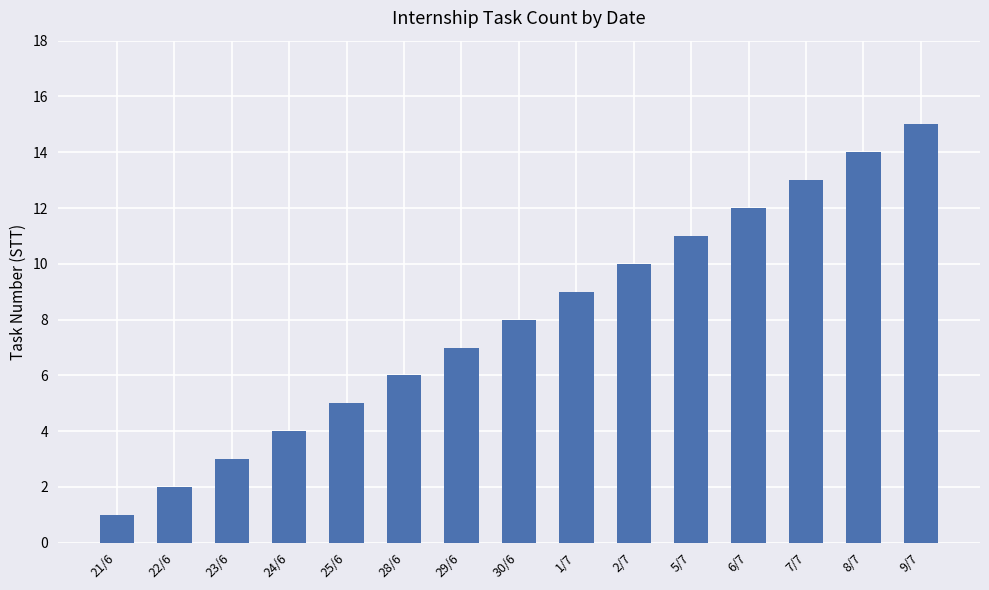

Reading right to left, what are all the values shown in this chart?

9/7=15	8/7=14	7/7=13	6/7=12	5/7=11	2/7=10	1/7=9	30/6=8	29/6=7	28/6=6	25/6=5	24/6=4	23/6=3	22/6=2	21/6=1